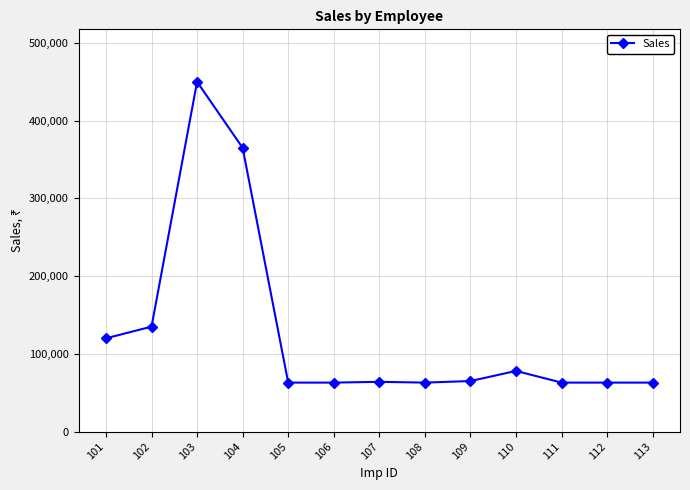

What is the maximum value shown in the chart?

450000